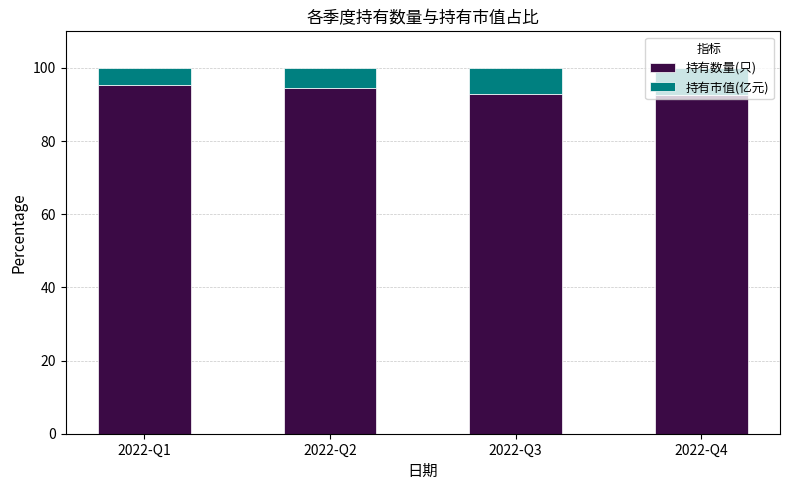

True or false: 持有数量(只) has a value of 92.6 at 2022-Q4.

True